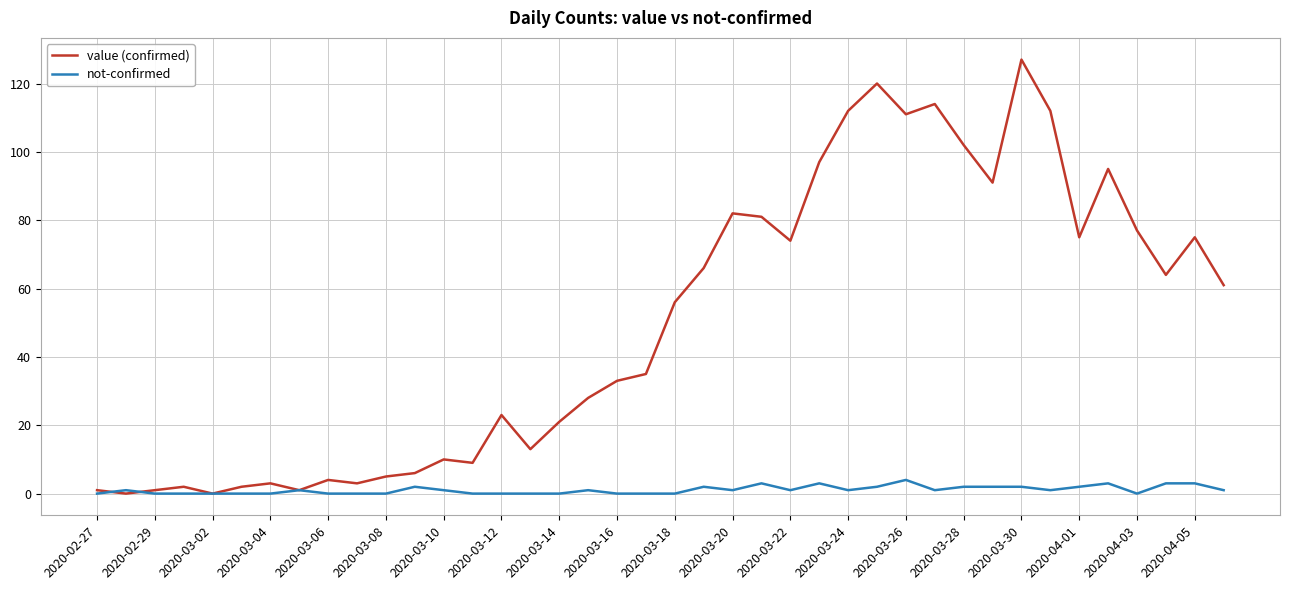

List the series in order of their peak value, lowest first.

not-confirmed, value (confirmed)